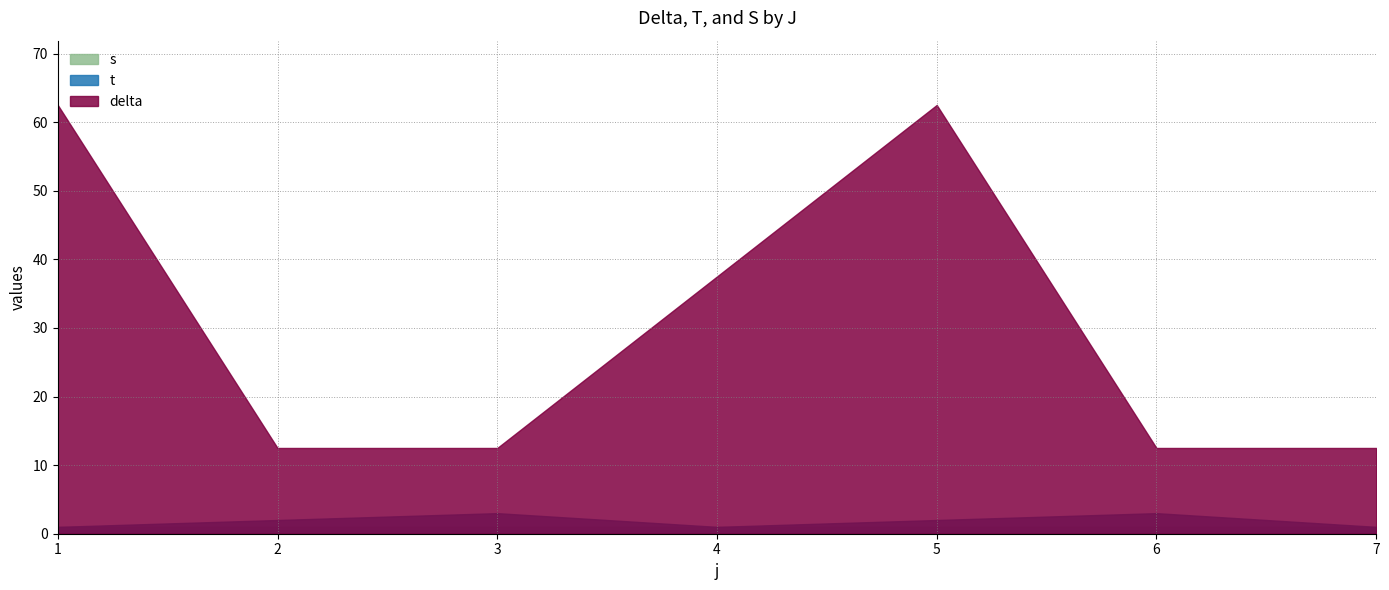

Does the chart display data point markers on the line(s)?

No